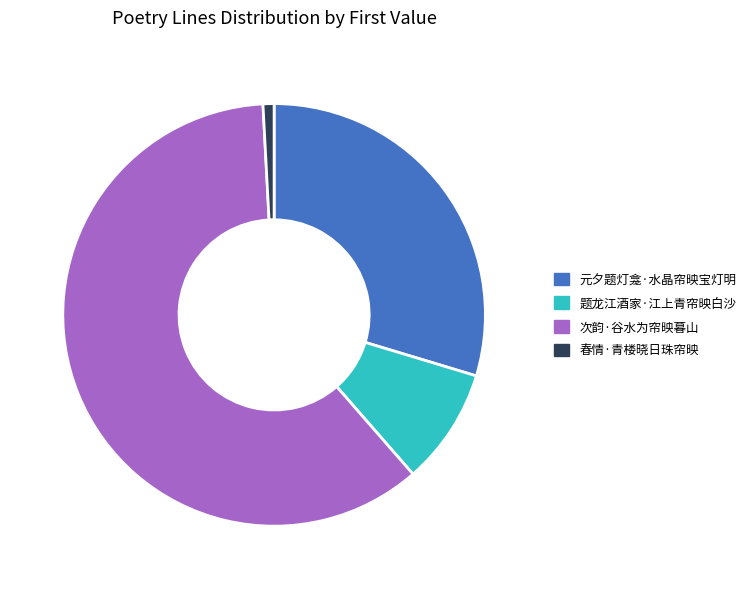

Rank the categories by value from highest to lowest.

次韵·谷水为帘映暮山, 元夕题灯龛·水晶帘映宝灯明, 题龙江酒家·江上青帘映白沙, 春情·青楼晓日珠帘映